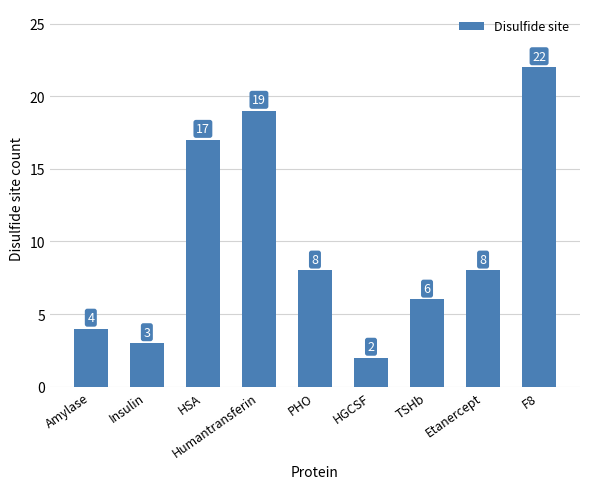

What position from the right is Amylase?

9